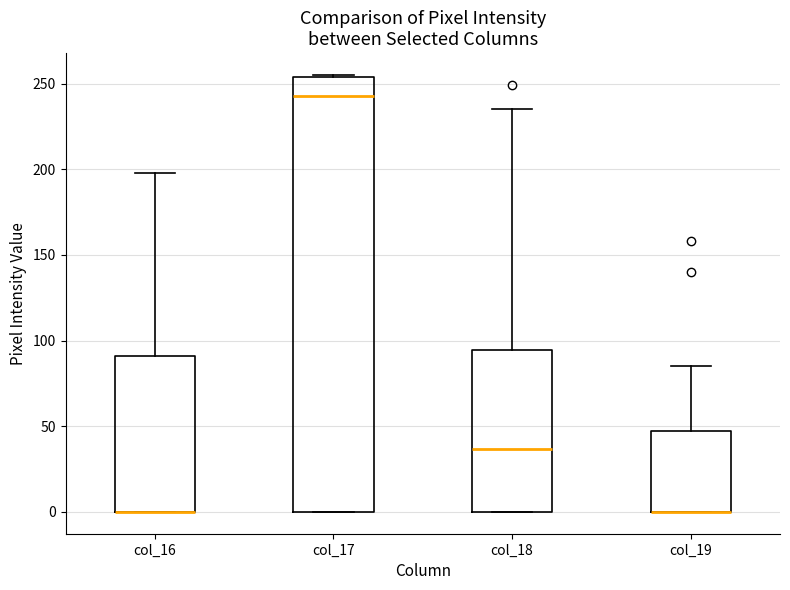

Reading left to right, read every box against the y-axis: the position of its median line, the range the box covers, and the ends of its whiskers. The values are not printed on the chart, so give them approximately, as read against the axis.

col_16: median 0 (drawn on the box's lower edge), box 0 to 90, whiskers 0 to 200
col_17: median 245, box 0 to 255, whiskers 0 to 255
col_18: median 35, box 0 to 95, whiskers 0 to 235
col_19: median 0 (drawn on the box's lower edge), box 0 to 45, whiskers 0 to 85